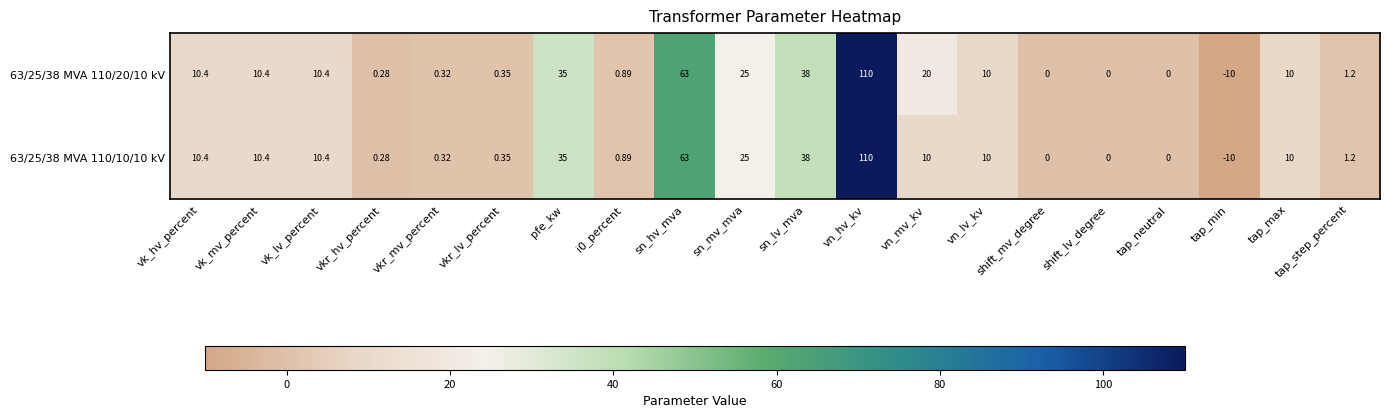

At which category is the sum across all series the highest?

vn_hv_kv